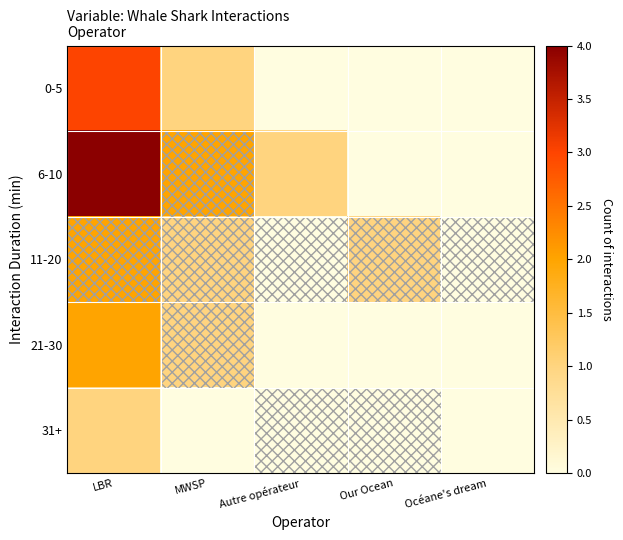

What is the maximum value shown in the chart?

4